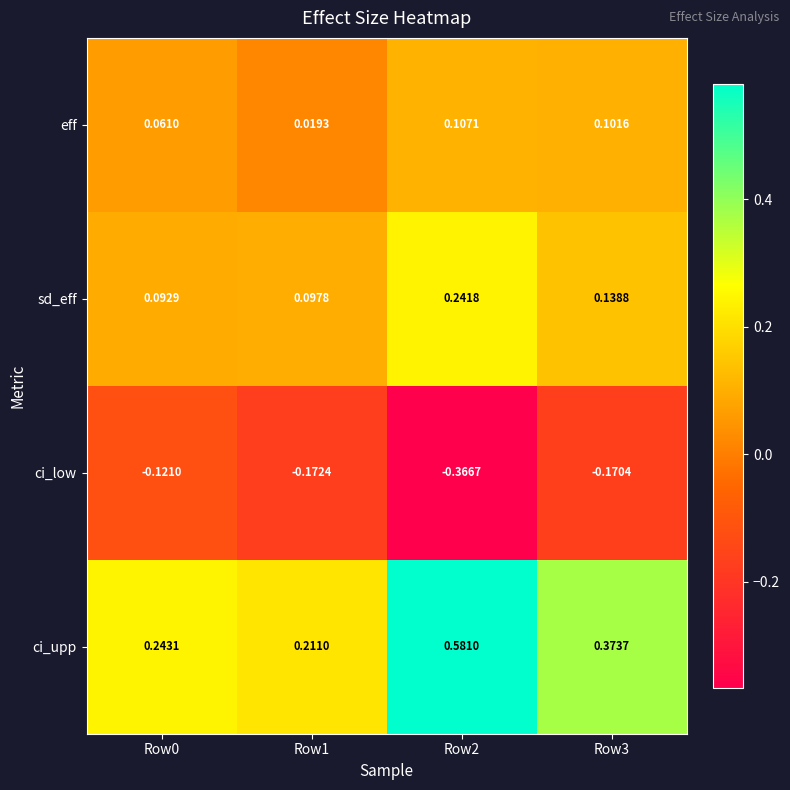

What is the spread (max minus min) of values at Row2?

0.9